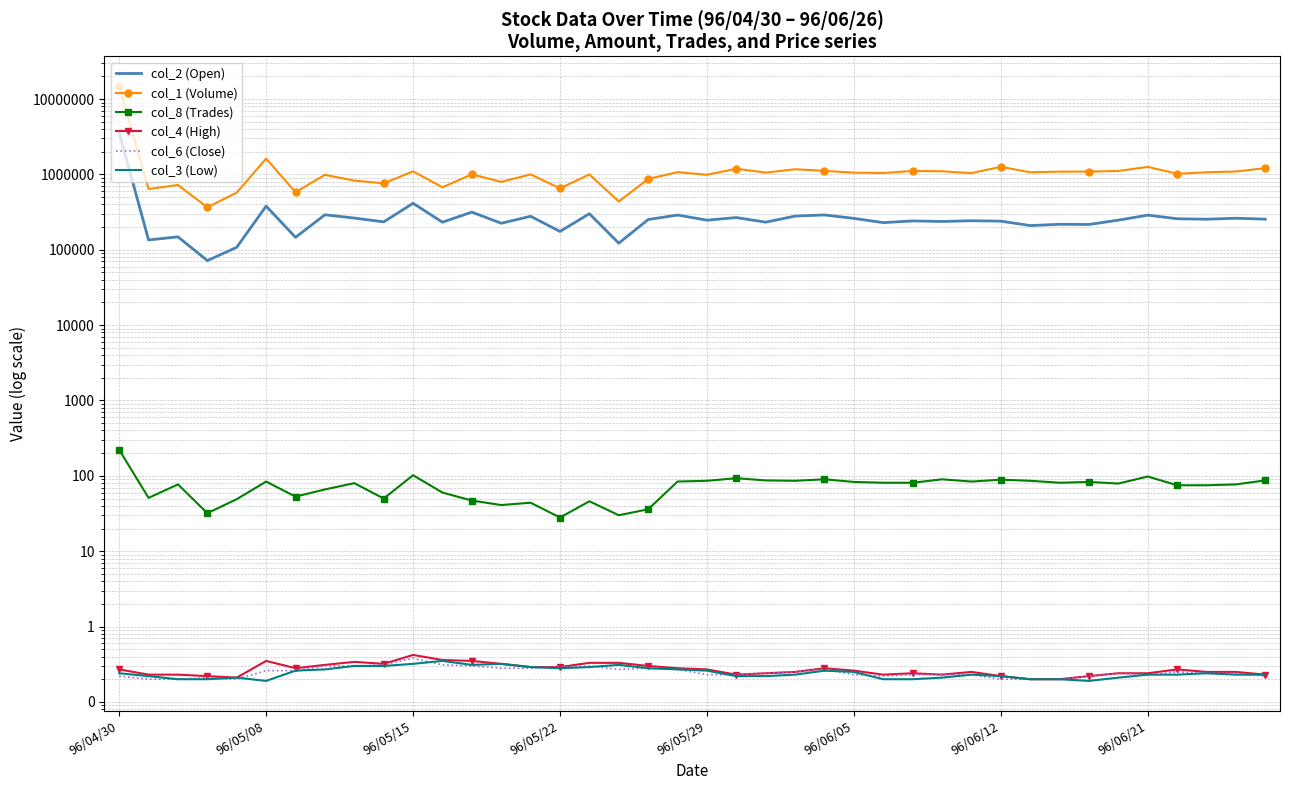

At which category does col_6 (Close) reach its first local peak?

96/05/22